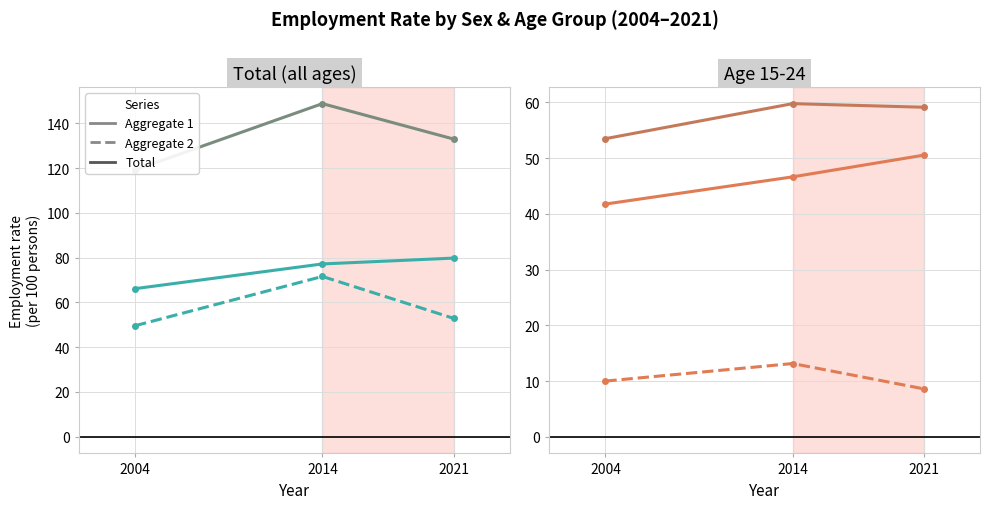

Is the value of Total at 2014 greater than the value of Aggregate 2 at 2014?

Yes